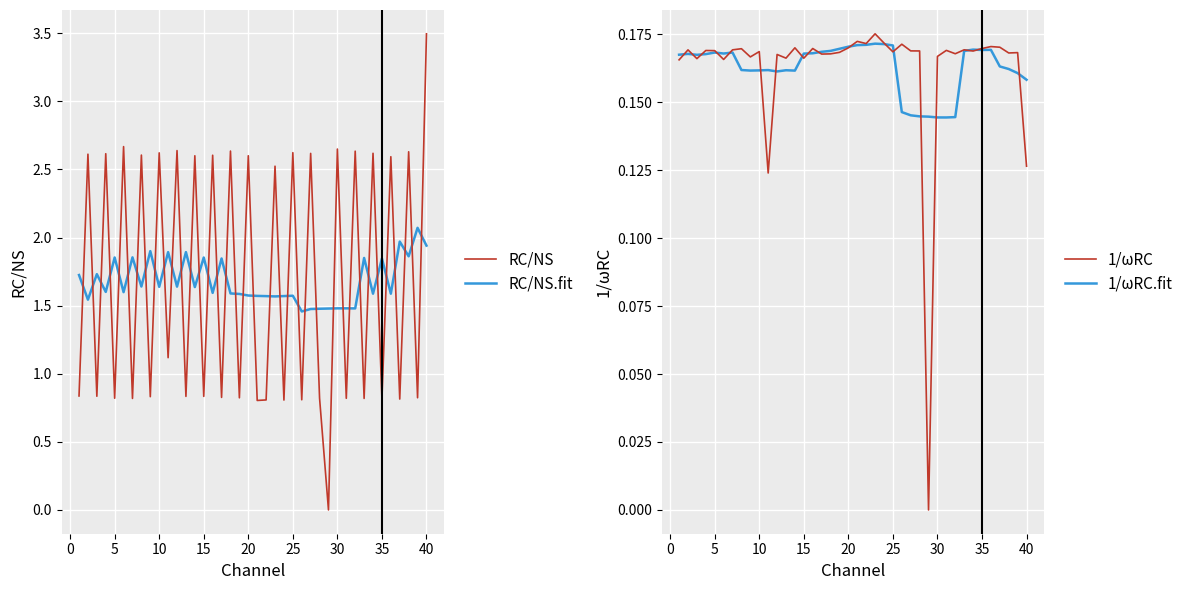

Which category has the highest value in the RC/NS series?

40